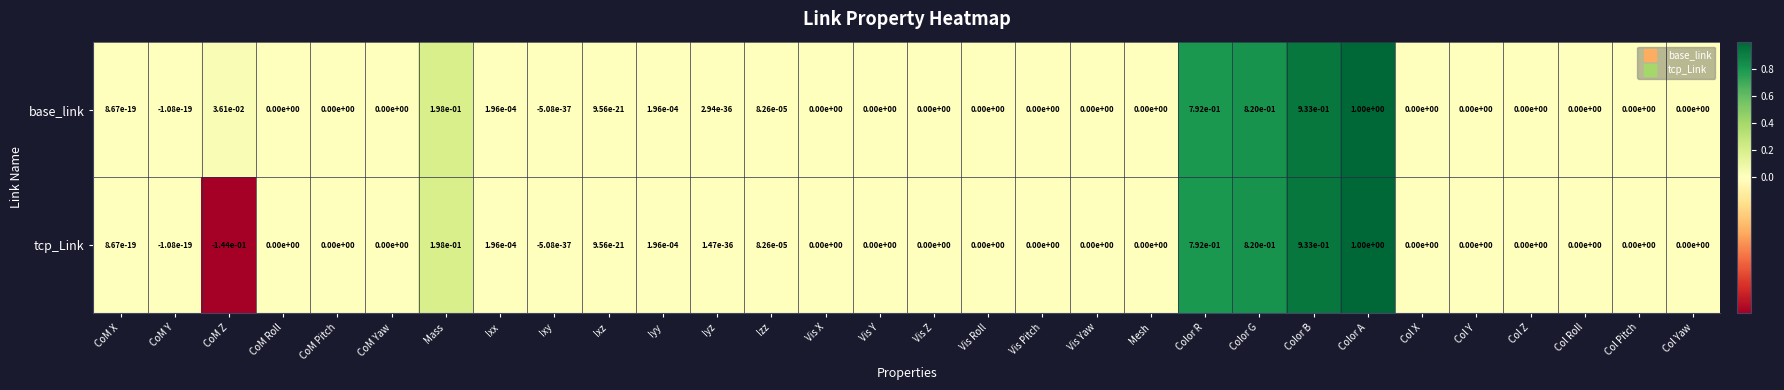

At which label does tcp_Link first exceed 0?

CoM X